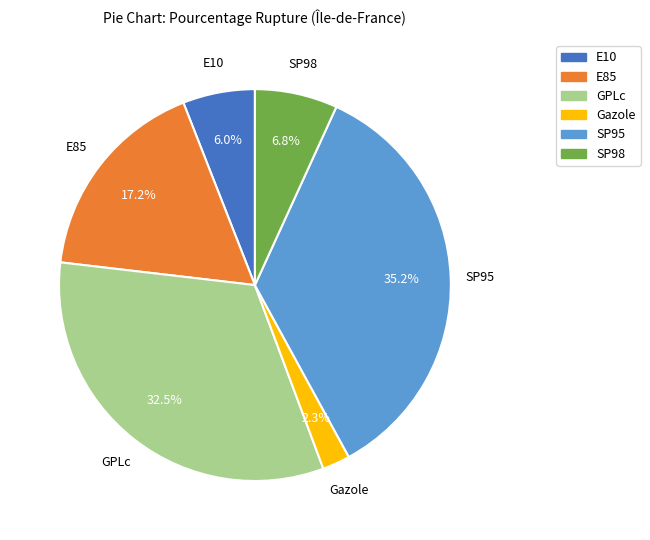

To the nearest percent, what is the combined percentage of GPLc and E85?

50%